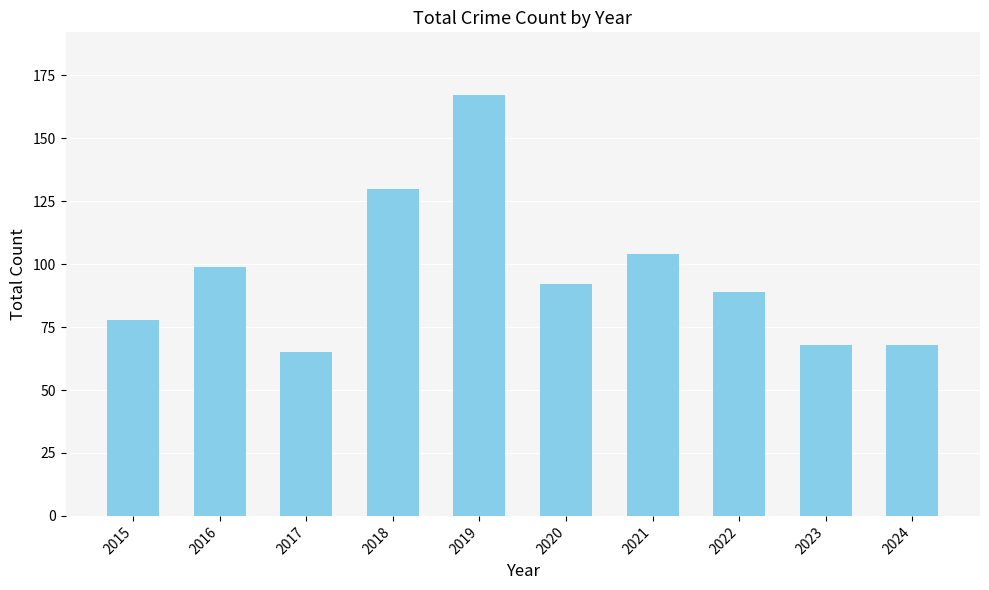

What is the change in value from 2021 to 2024?

-36